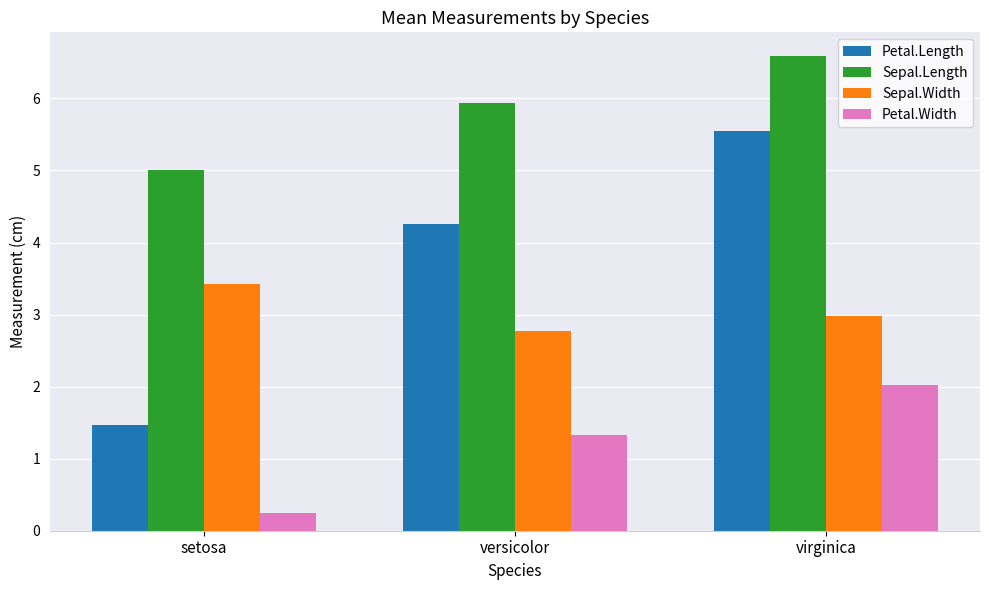

True or false: Sepal.Length has a value of 8.0 at setosa.

False